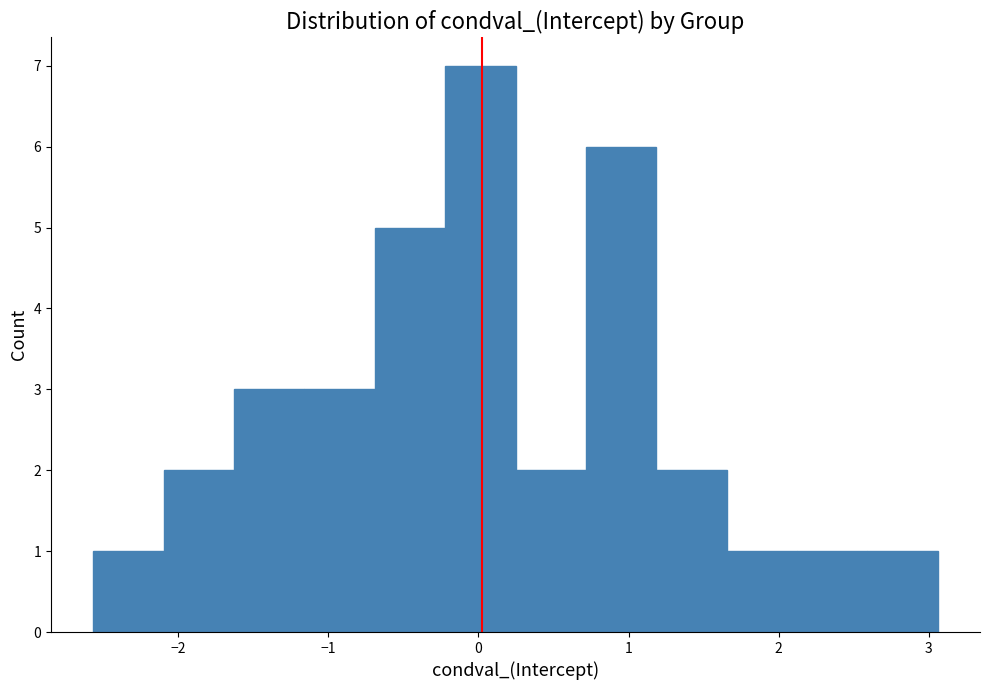

Reading left to right, list every bar in this chart as the range it spans on the x-axis followed by its height. Neither the bar edges nor the heights are printed on the chart, so give them approximately, as read against the axes.

-2.6 to -2.1: 1
-2.1 to -1.6: 2
-1.6 to -1.2: 3
-1.2 to -0.7: 3
-0.7 to -0.2: 5
-0.2 to 0.2: 7
0.2 to 0.7: 2
0.7 to 1.2: 6
1.2 to 1.7: 2
1.7 to 2.1: 1
2.1 to 2.6: 1
2.6 to 3.1: 1